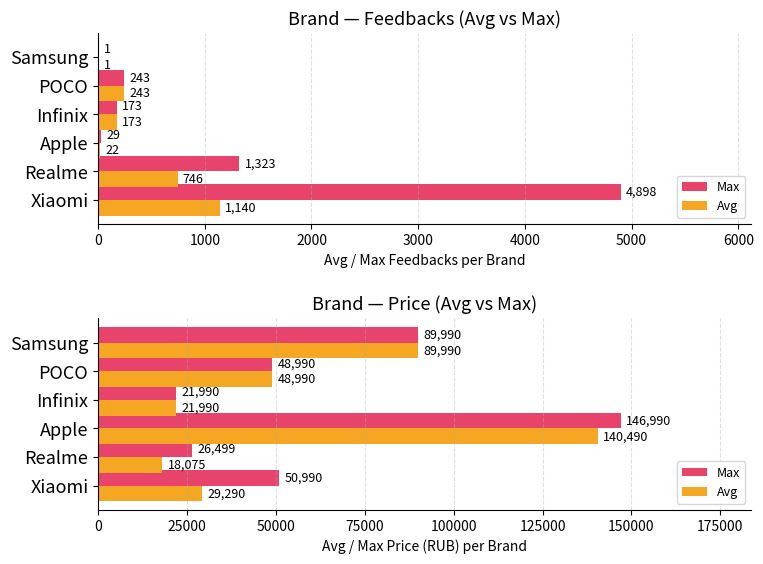

Which series has the widest spread of values?

Max